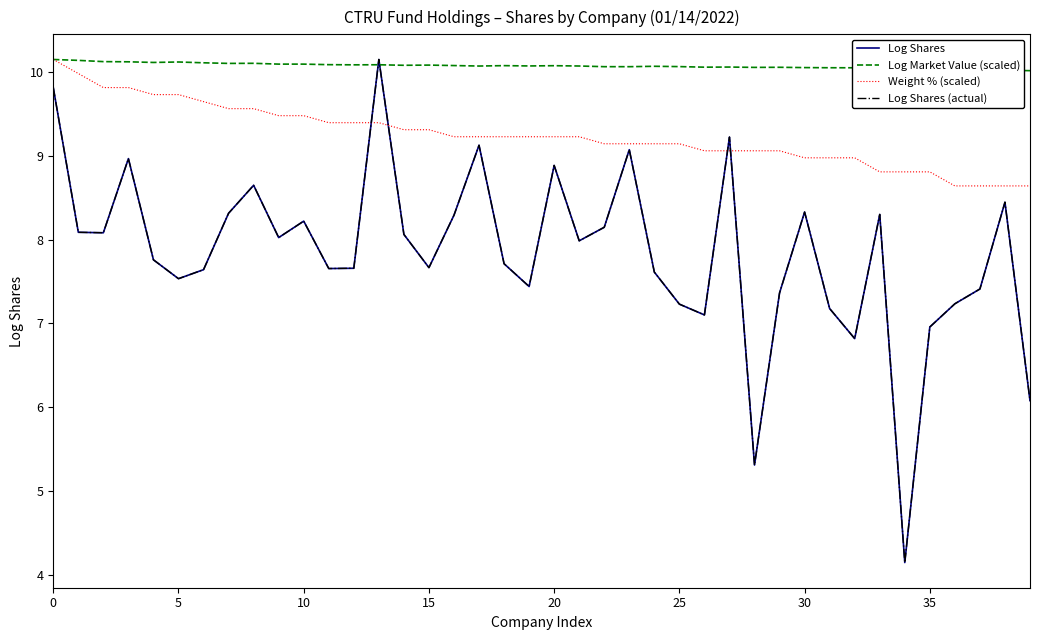

True or false: Log Shares and Log Shares (actual) cross at least once.

False